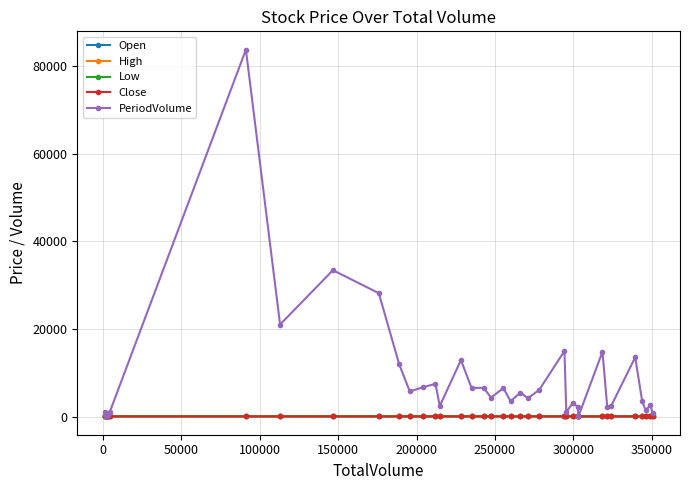

What is the value of the High point at the 35th from the left?

54.2